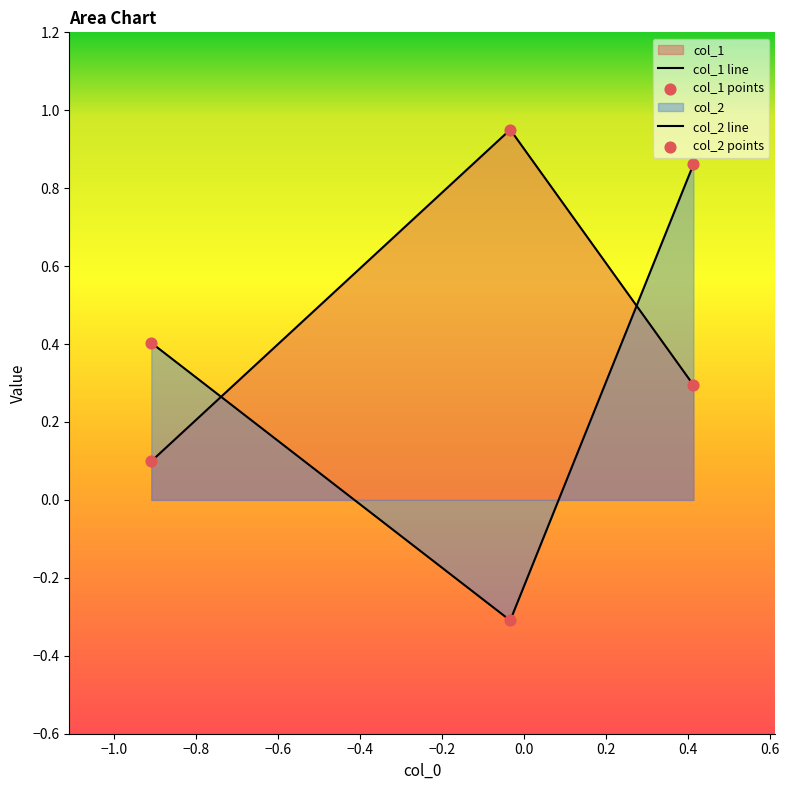

What is the total value across all series at Row 0?

0.5